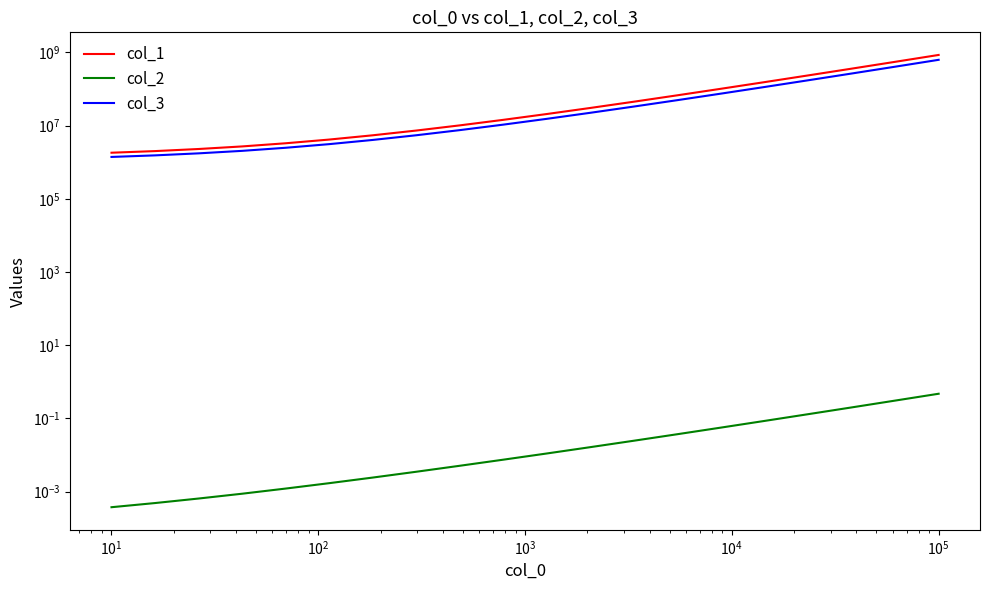

True or false: col_3 and col_1 cross at least once.

False